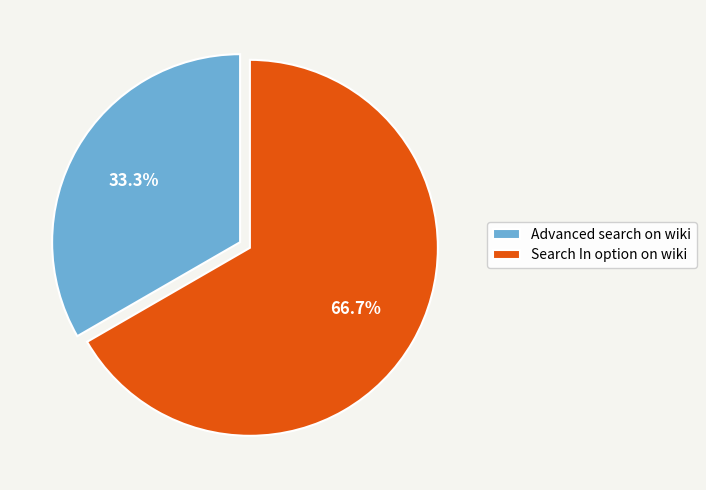

Do Advanced search on wiki and Search In option on wiki together represent more than half of the pie?

Yes